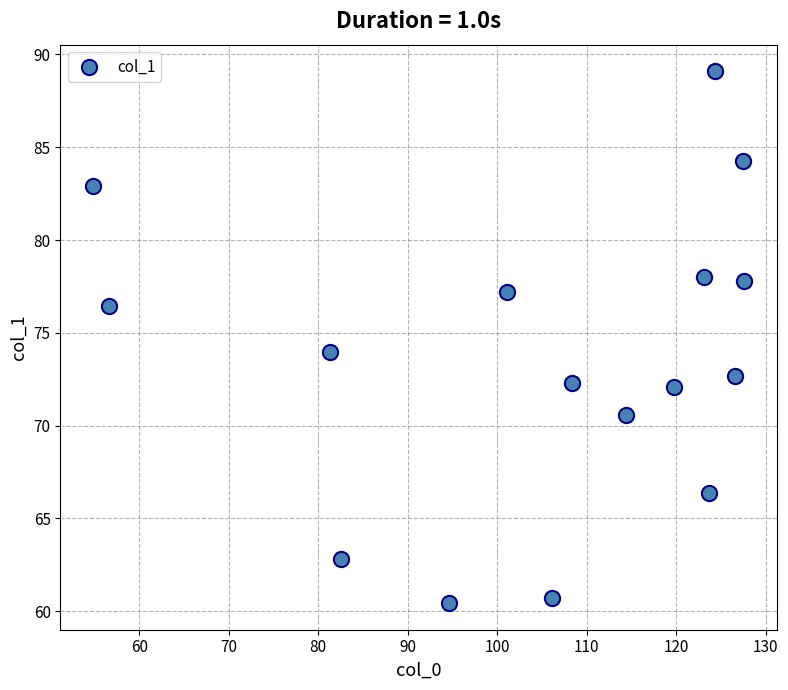

What is the range of X values (max minus min)?

72.7